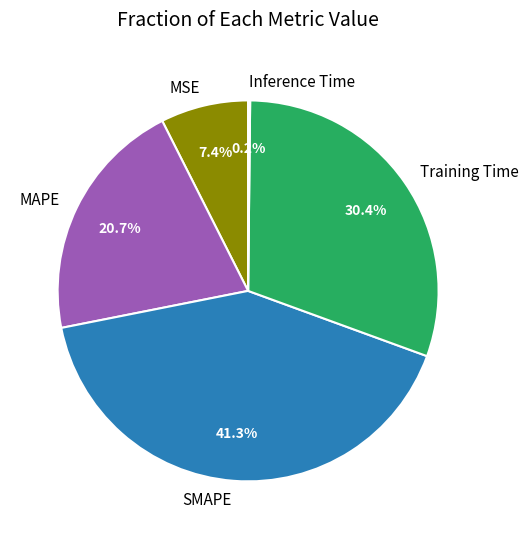

Does Training Time represent more than half of the total?

No